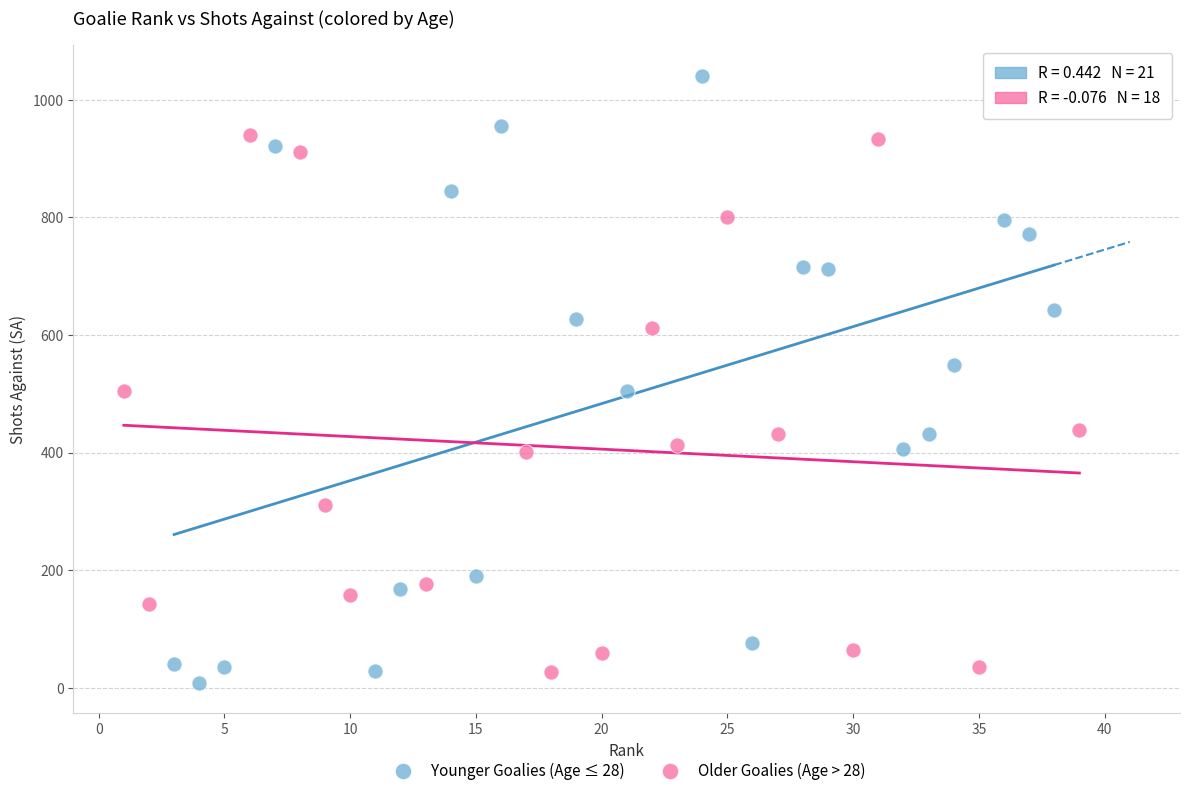

Which series contains the highest Y value?

Younger Goalies (Age ≤ 28)